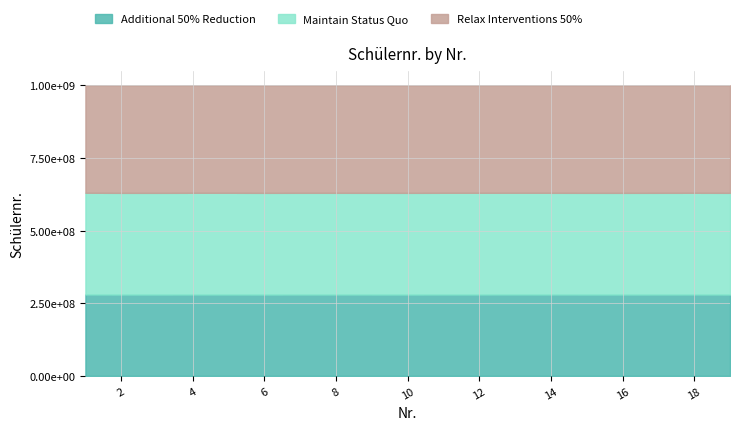

Approximately how many times larger is the value at 14 compared to 10?

1.0